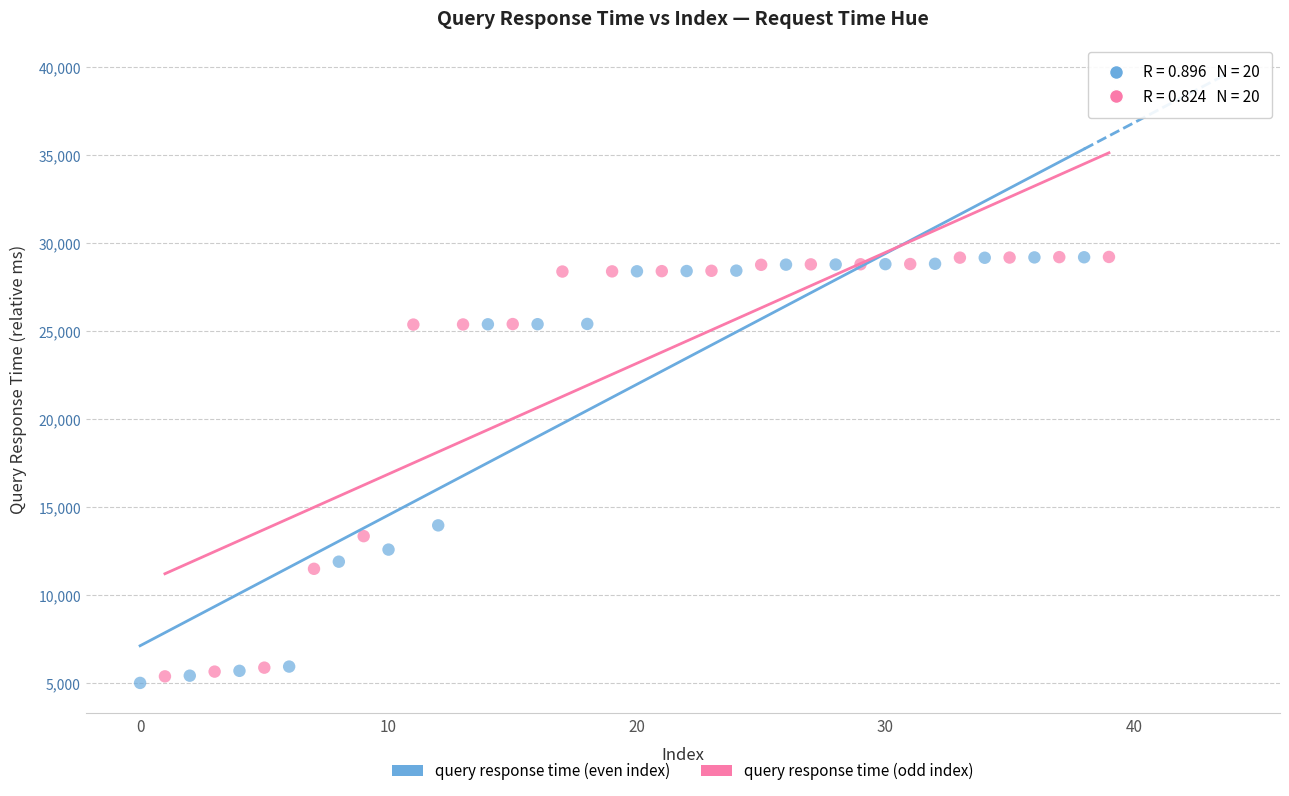

Which series has the widest spread of Y values?

query response time (even index)